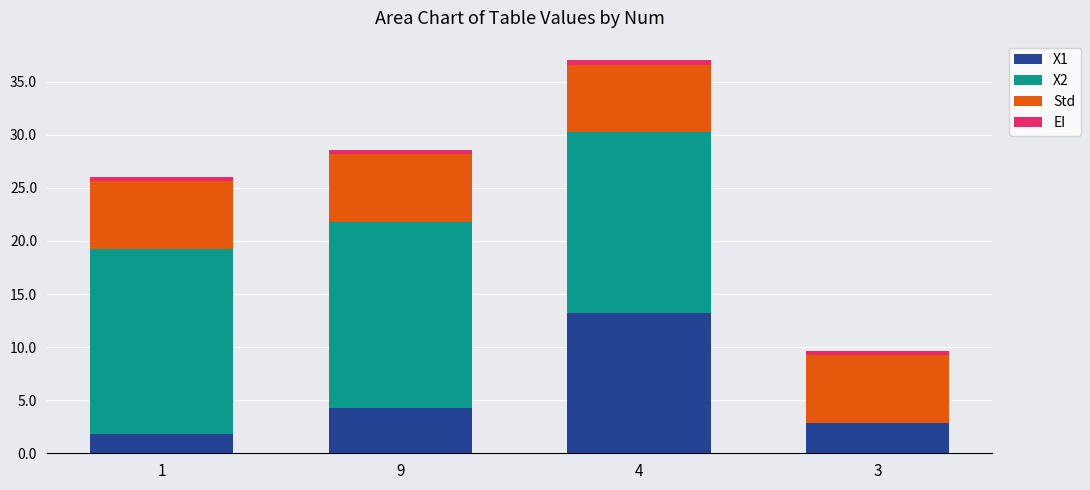

The X1 series shows 2.8 at 3. True or false?

True